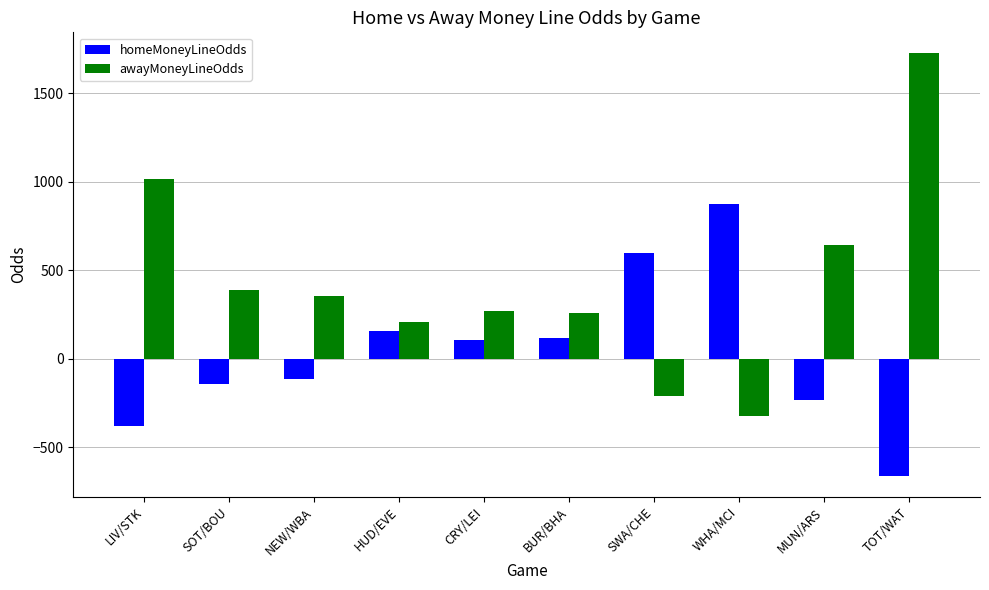

What is the spread (max minus min) of values at TOT/WAT?

2385